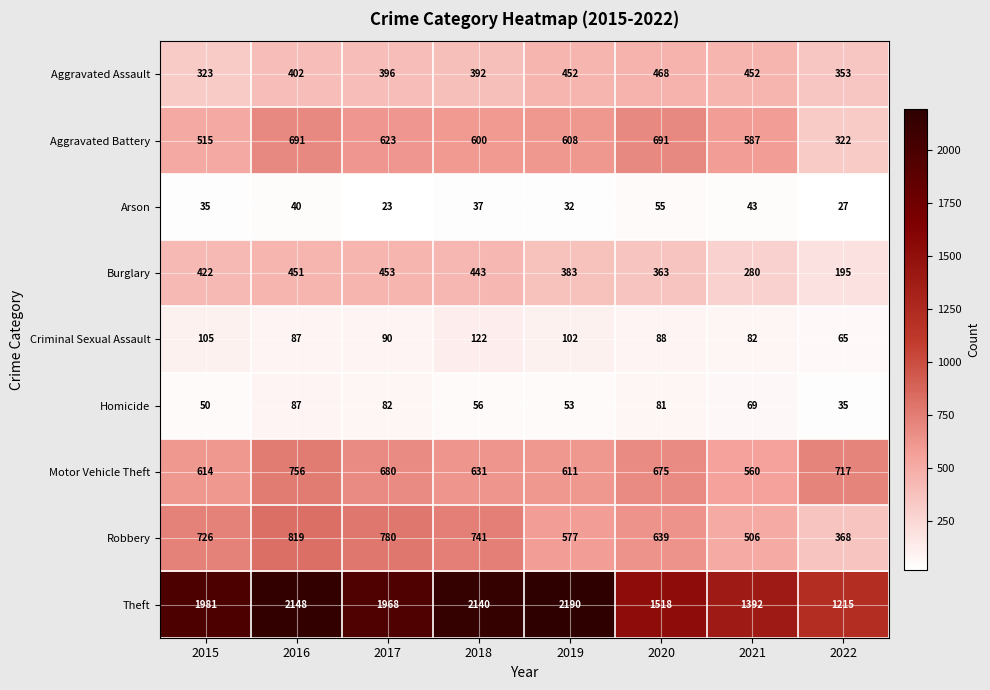

Which category has the lowest value across all series?

2017